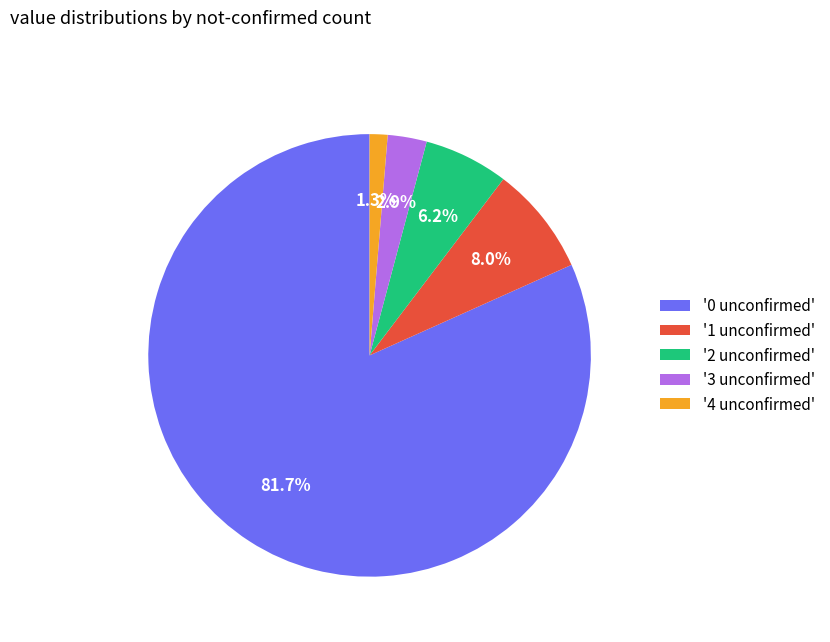

Combined, what portion of the pie is '4 unconfirmed' and '2 unconfirmed'?

7.5%